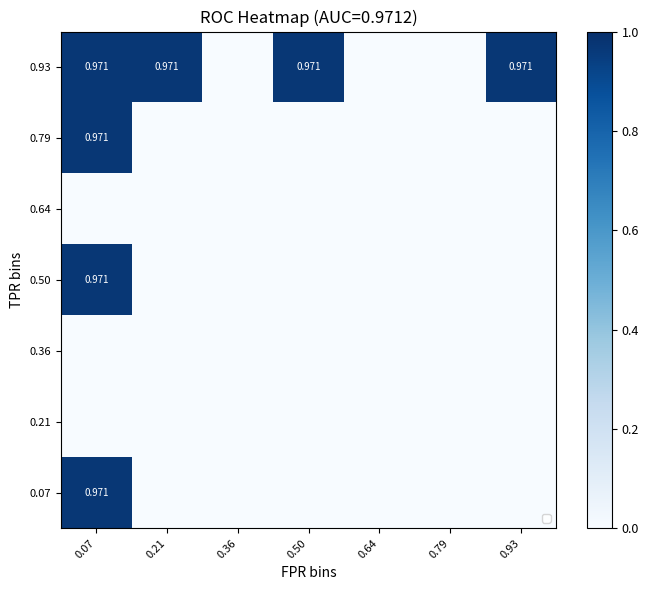

Which has a higher value, 0.50 or 0.36?

0.50